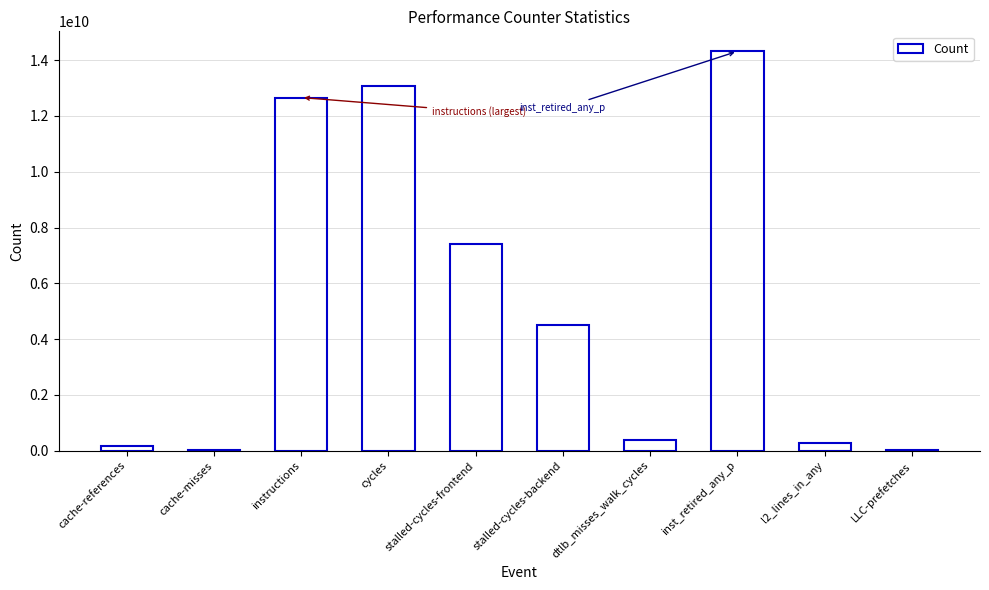

What is the change in value from instructions to inst_retired_any_p?

+1656865424